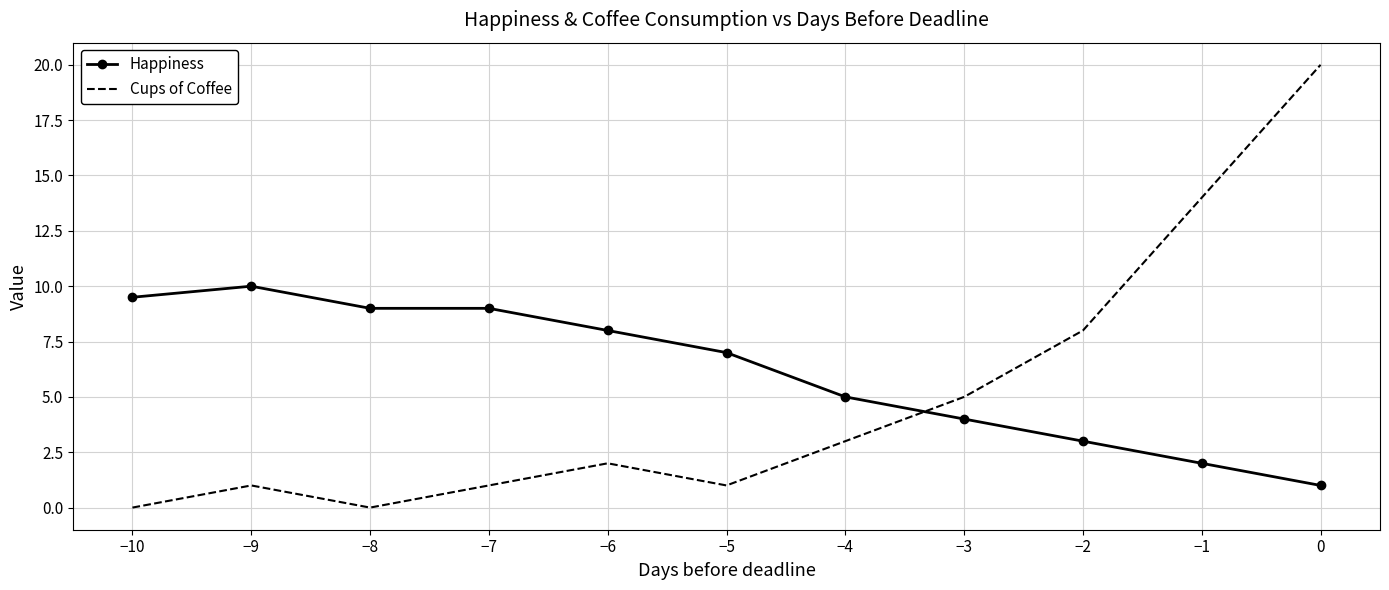

Where do Happiness and Cups of Coffee first cross each other?

−4 and −3